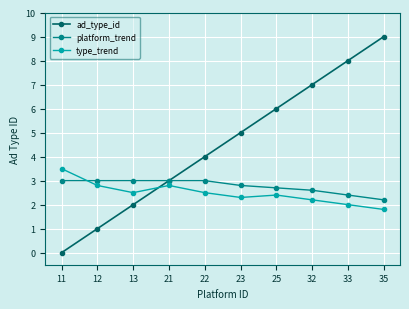

How many categories are shown in the chart?

10